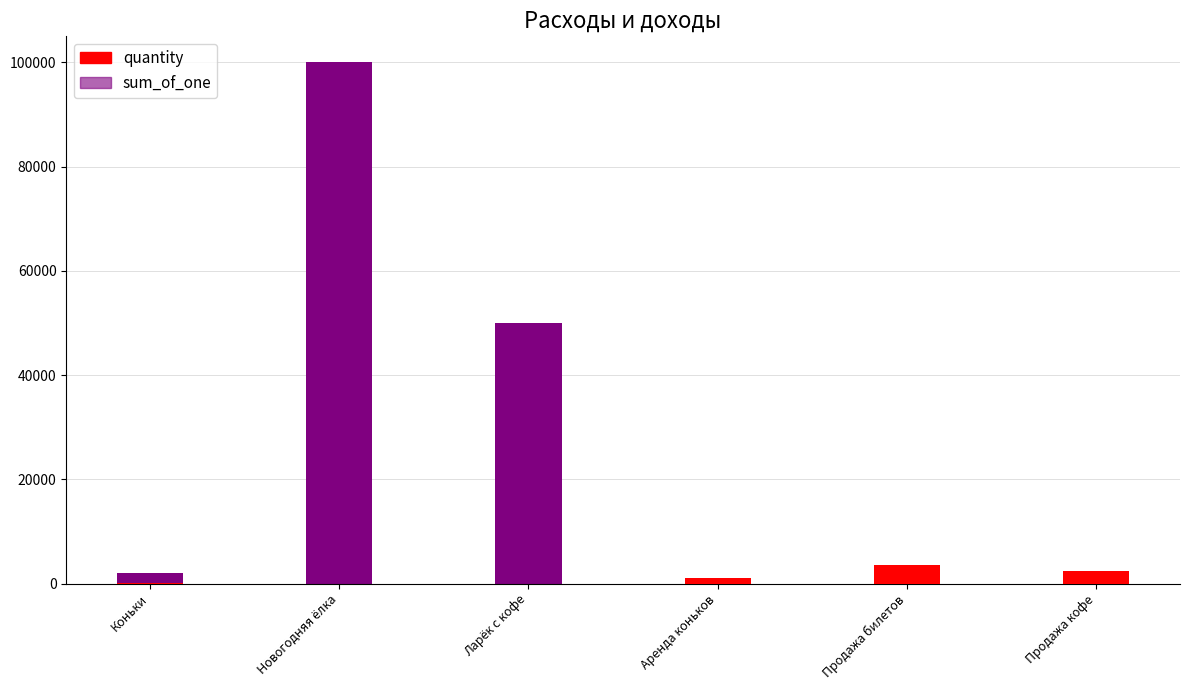

What is the approximate value of sum_of_one at Продажа билетов, to the nearest 50?

300